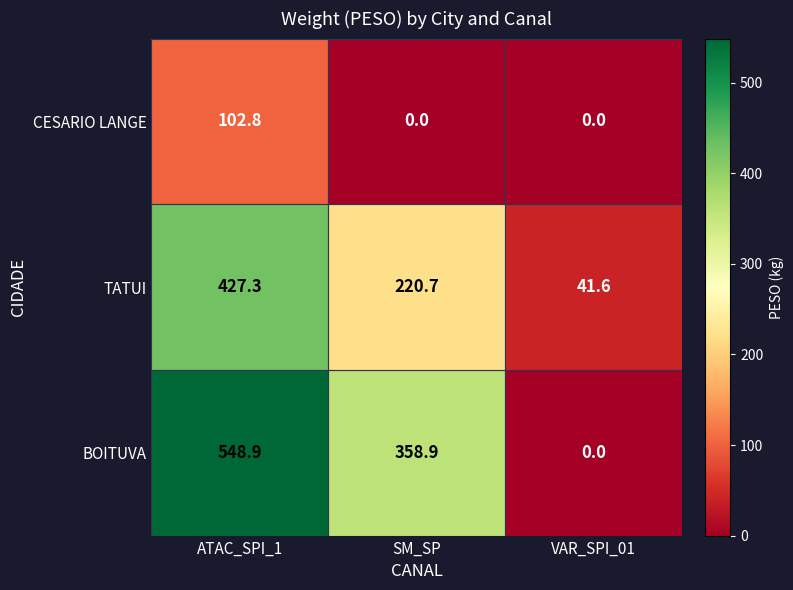

The value of CESARIO LANGE at SM_SP is -62.4. True or false?

False